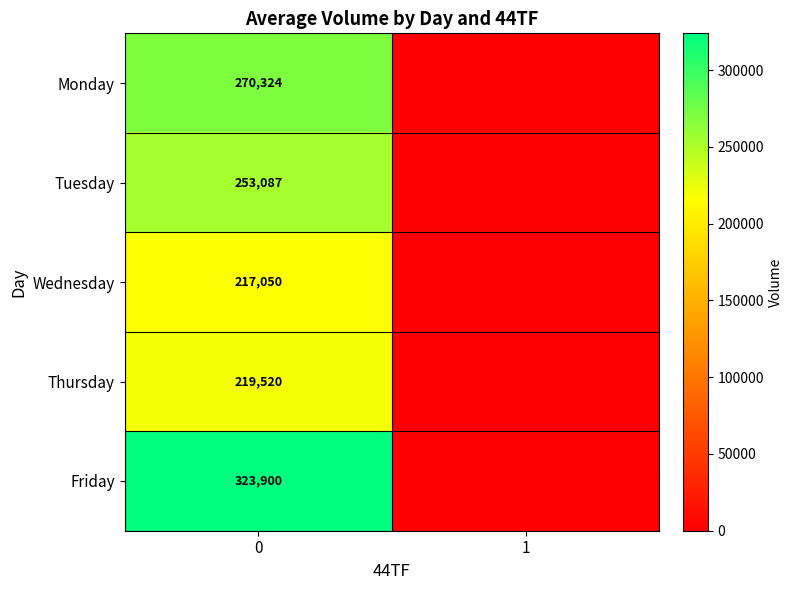

What is the difference between the highest and lowest values at 0?

106850